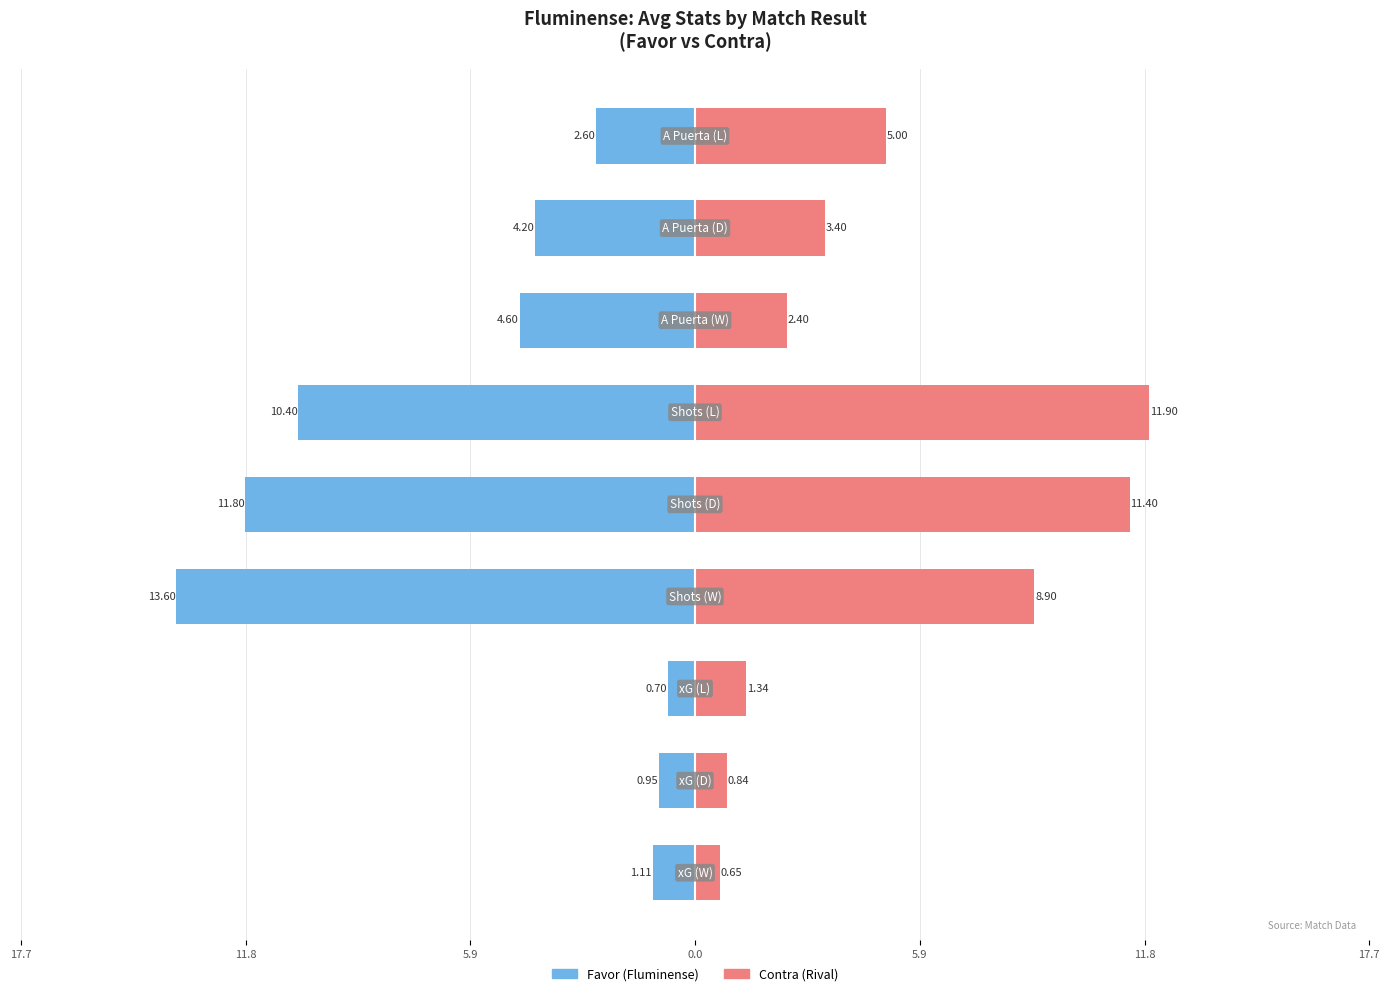

What is the average value of the Favor (Fluminense) series?

-5.6